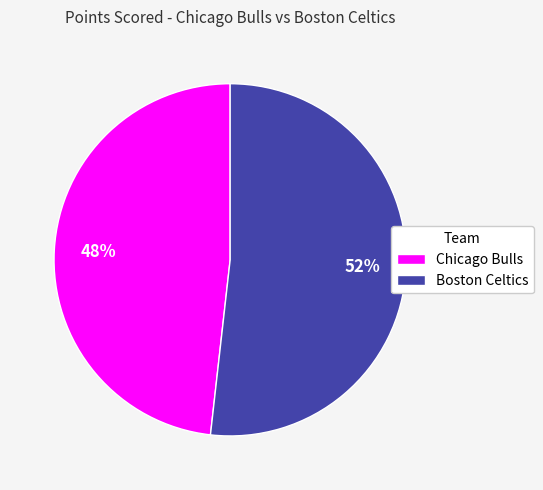

True or false: Chicago Bulls accounts for 48% of the total.

True